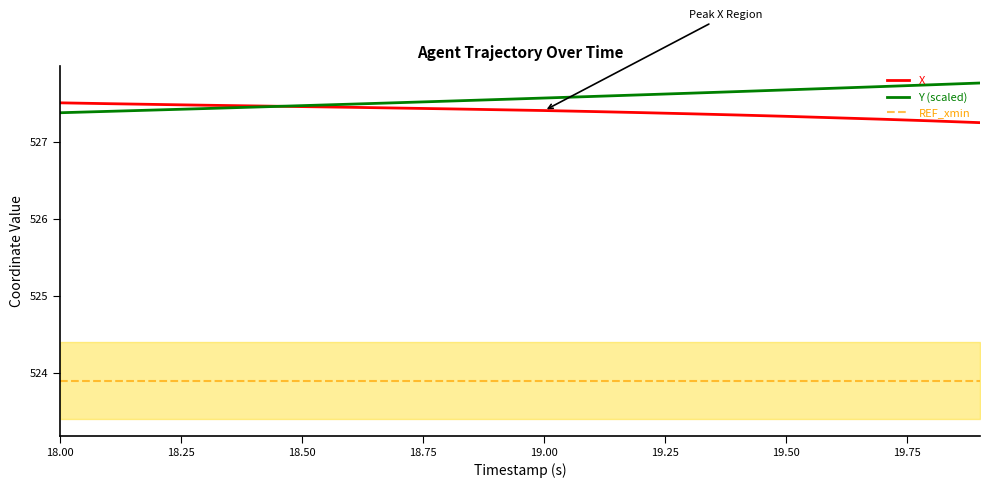

What is the value of the X point at the 10th from the left?

527.4